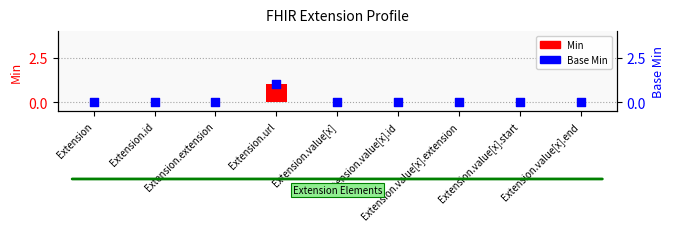

Is the value of Min at Extension.id greater than the value of Base Min at Extension.extension?

No